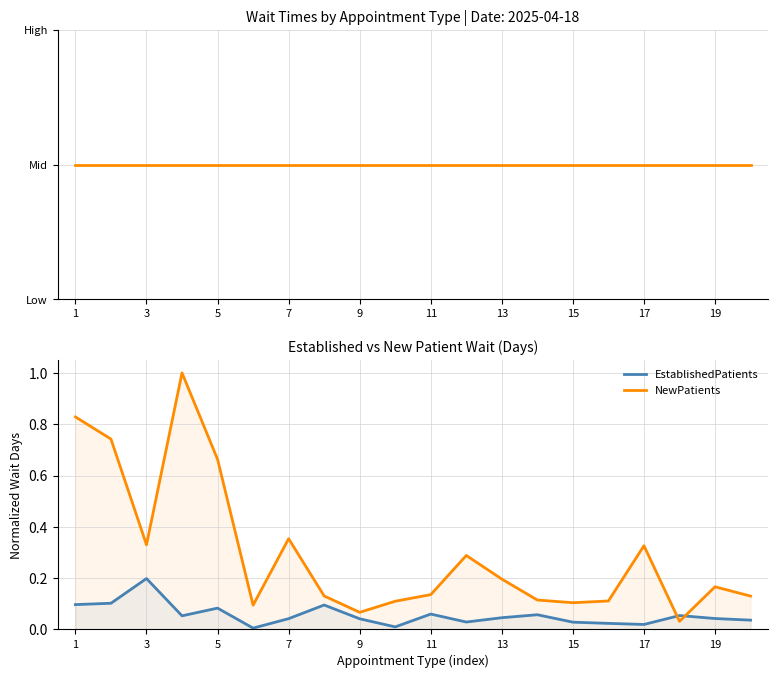

True or false: NewPatients has a value of 0.1 at 15.

True